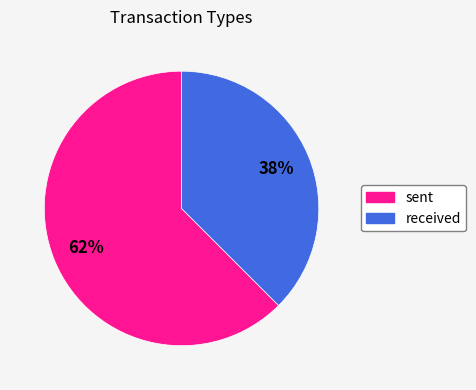

Which category has the biggest portion of the pie?

sent